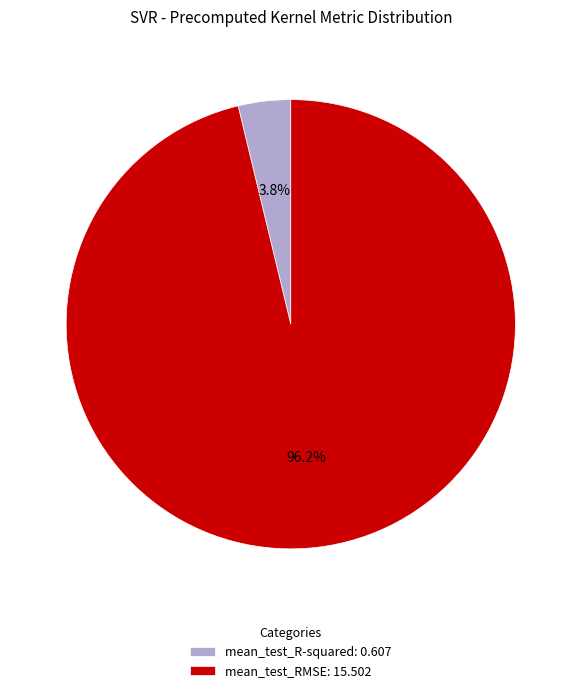

Between mean_test_R-squared and mean_test_RMSE, which is larger?

mean_test_RMSE